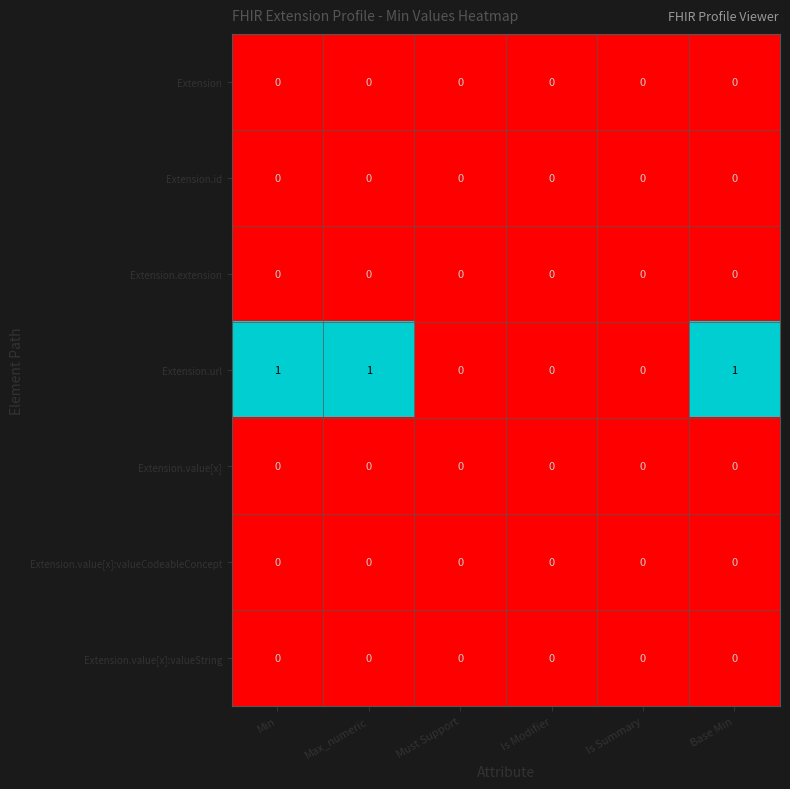

The value of Extension.value[x] at Base Min is 0. True or false?

True